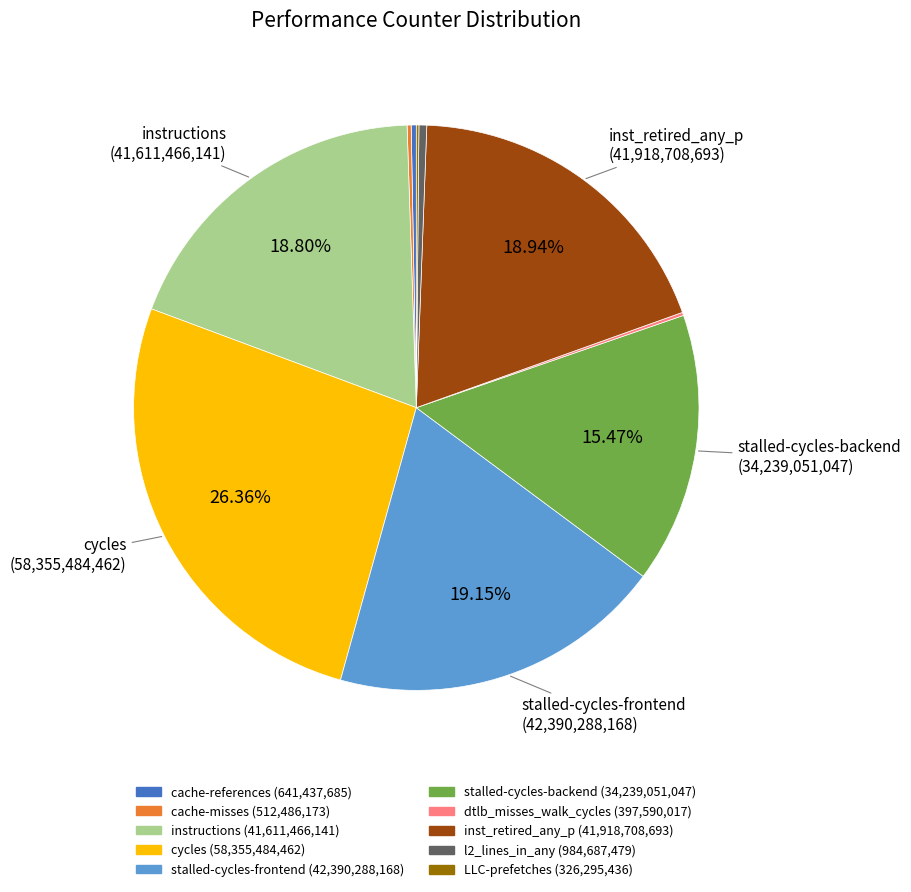

Is there a majority slice in this chart?

No